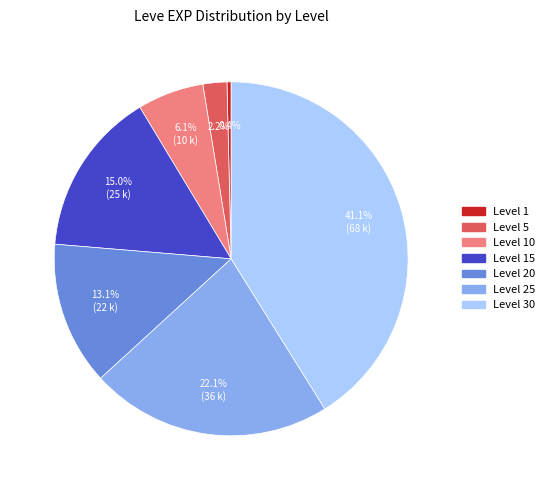

Does any single category account for the majority?

No